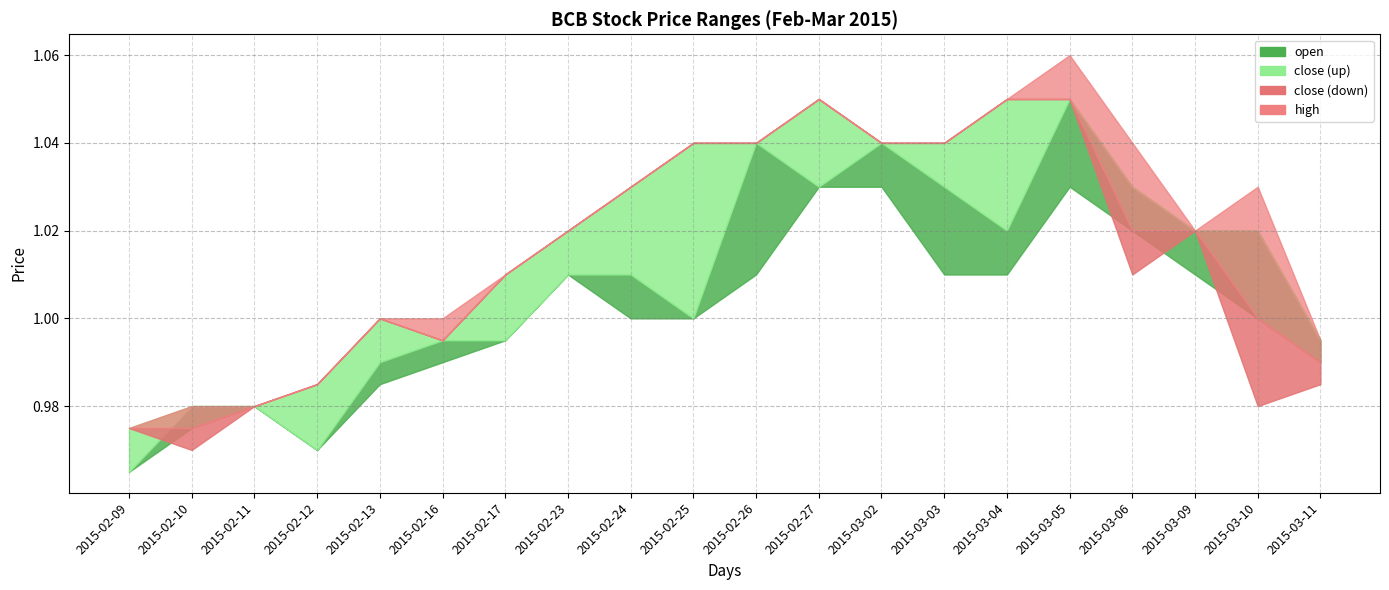

What is the difference between the maximum and minimum values in the close series?

0.1